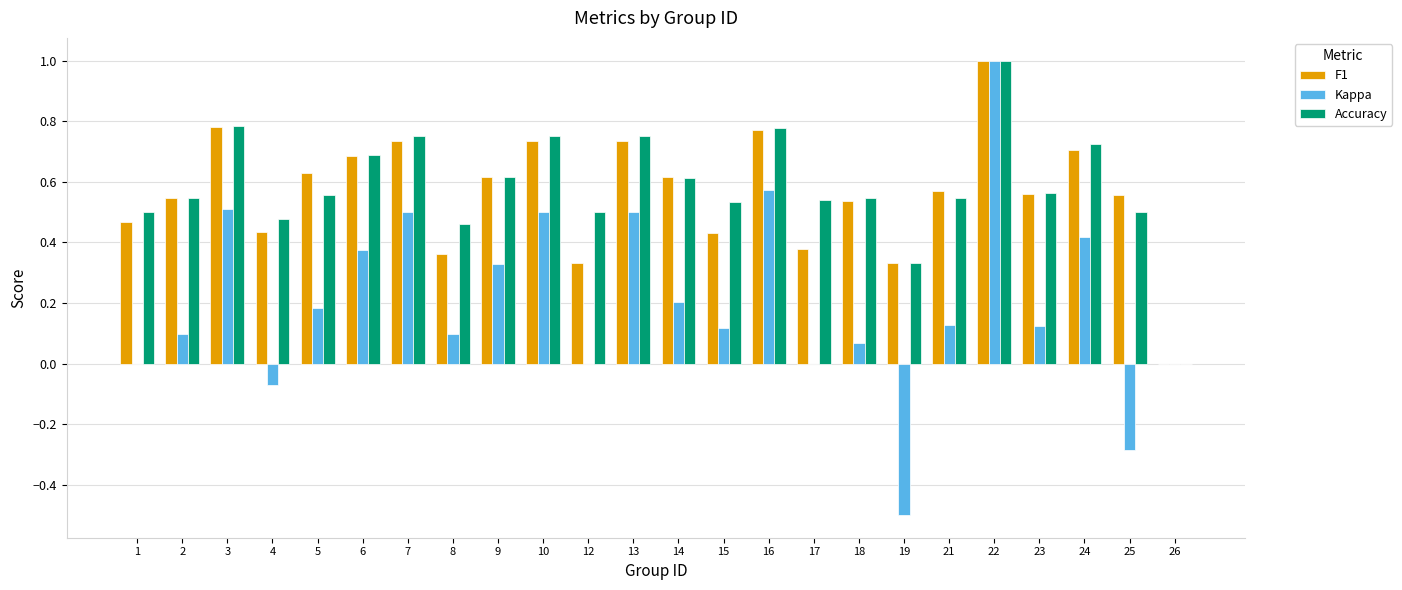

What is the total value across all series at 8?

0.9